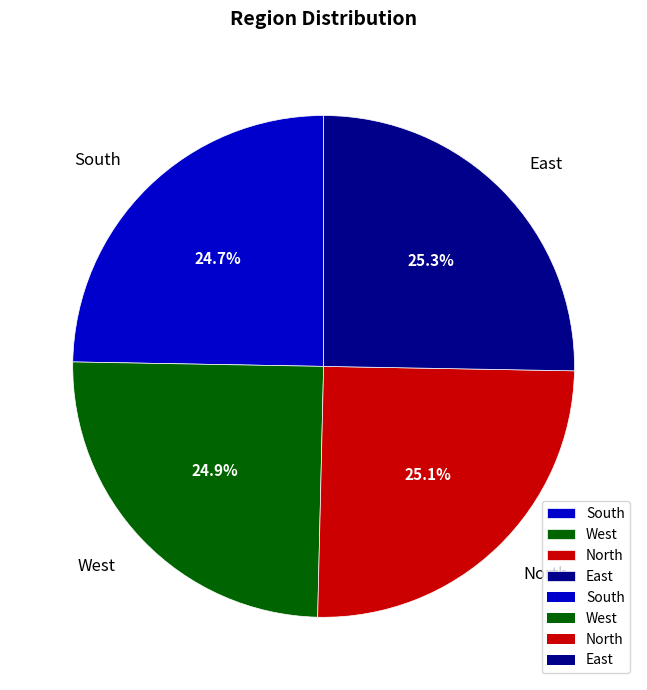

What percentage is the North slice, to the nearest percent?

25%